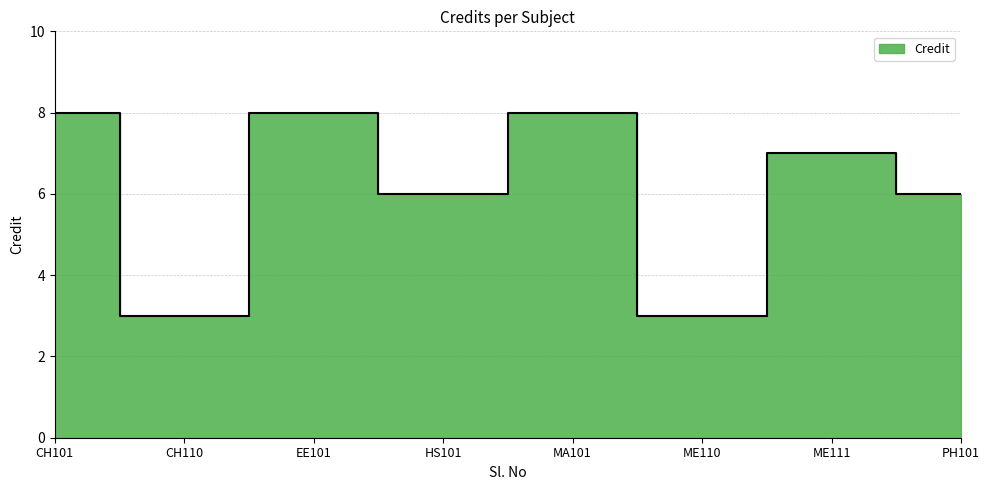

Which category has the highest value across all series?

CH101